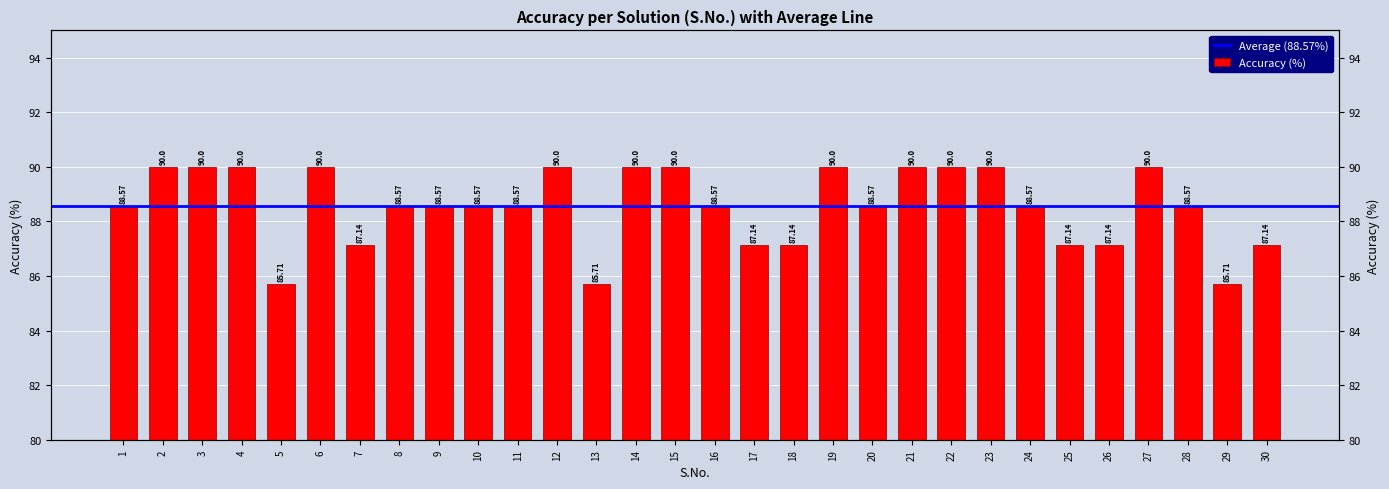

The value at 26 is 36.4. True or false?

False